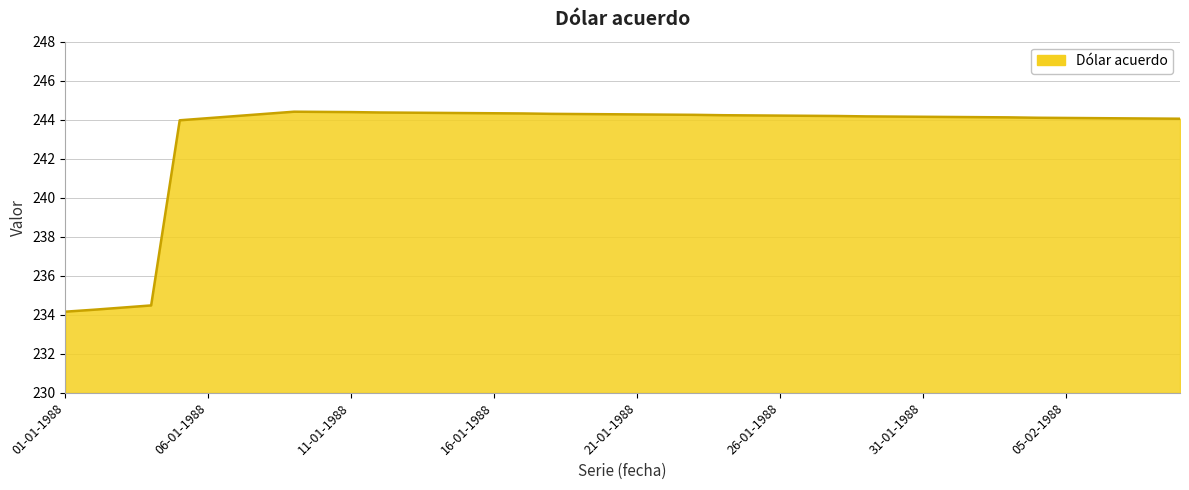

What is the maximum value shown in the chart?

244.4